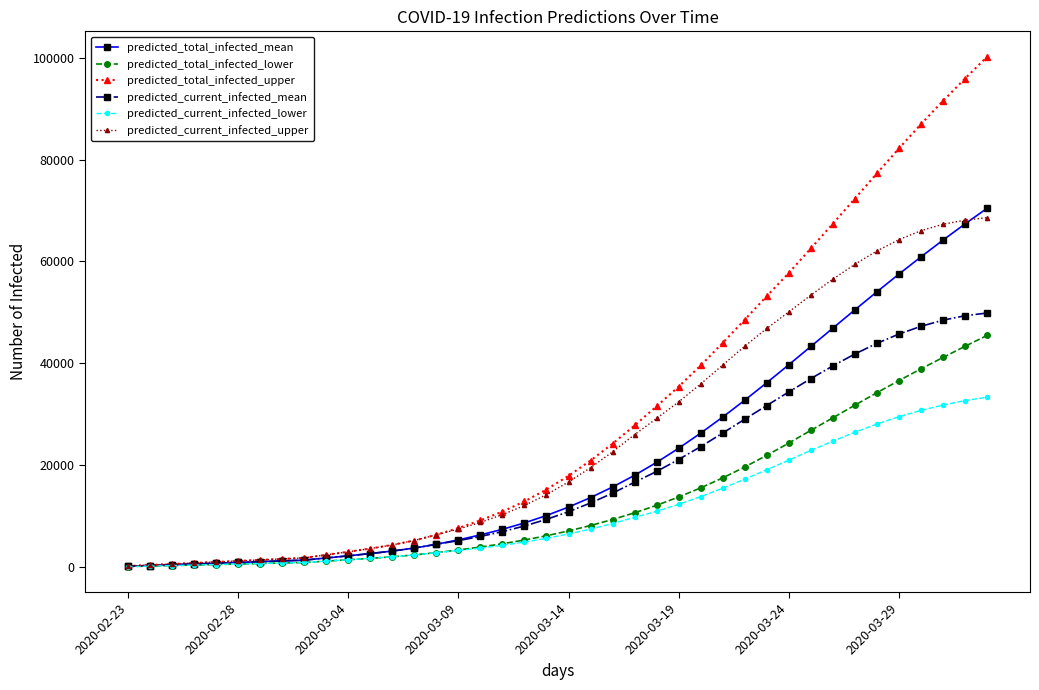

Which series has the largest range (max minus min)?

predicted_total_infected_upper